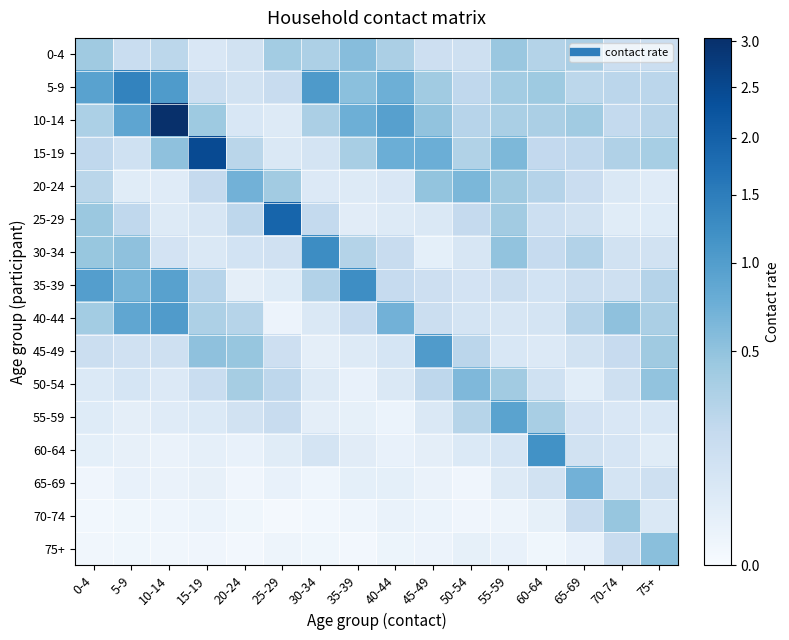

Count the number of categories in the chart.

16